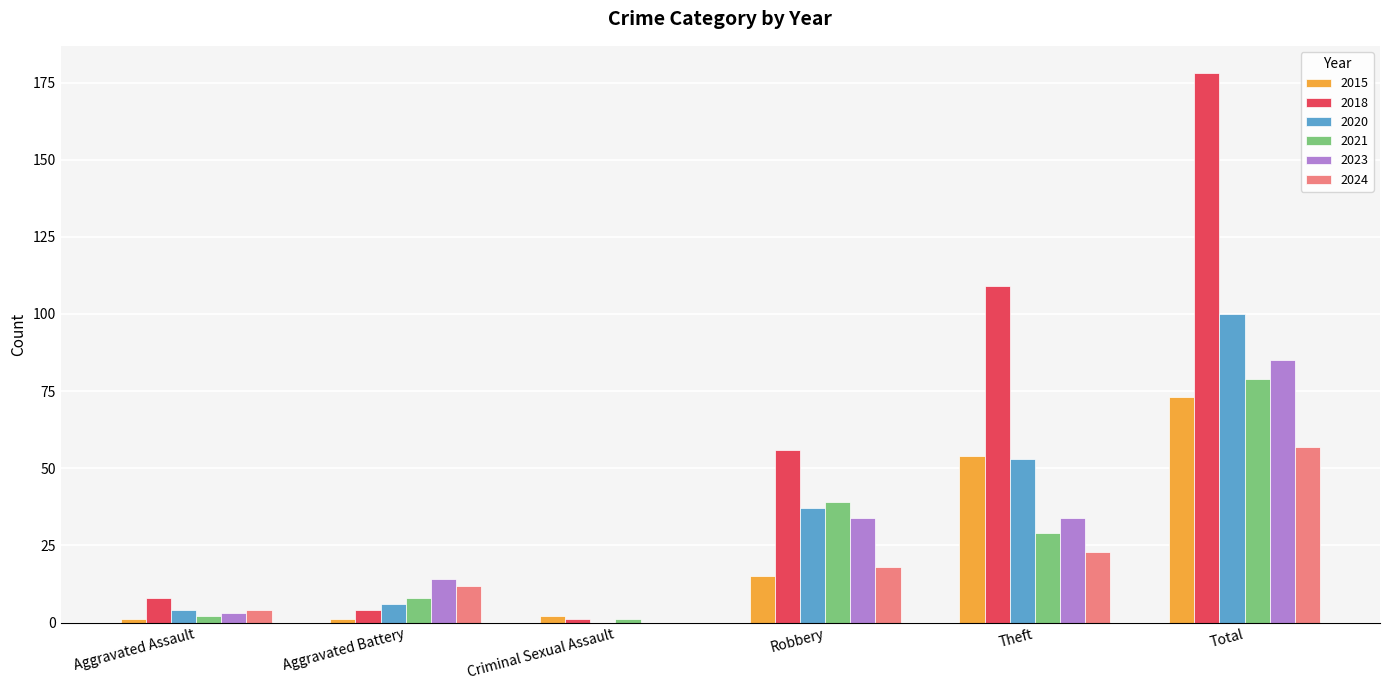

At which category is the sum across all series the highest?

Total